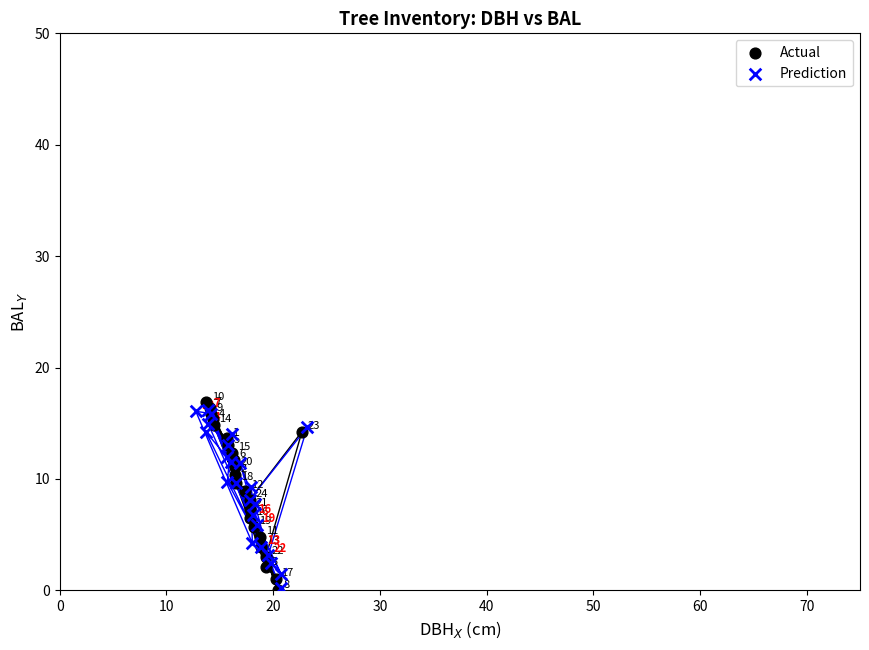

Which series has the largest Y range (max minus min)?

Actual